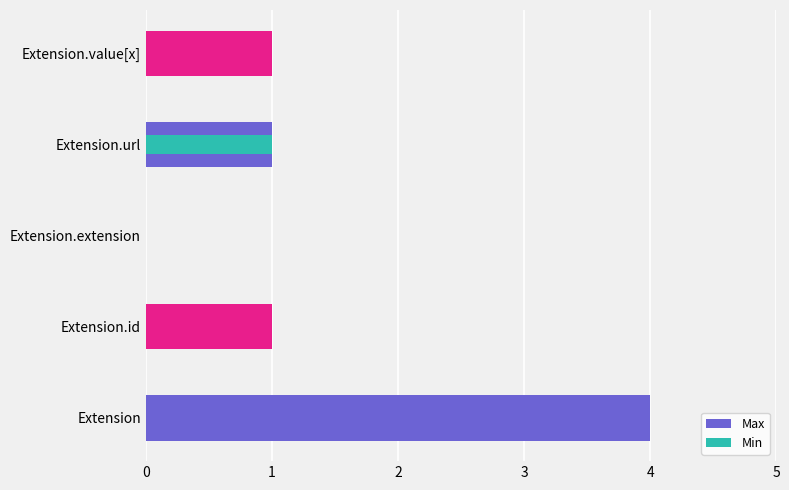

Reading left to right, transcribe all the data shown in this chart.

Max: 4	1	0	1	1
Min: 0	0	0	1	0